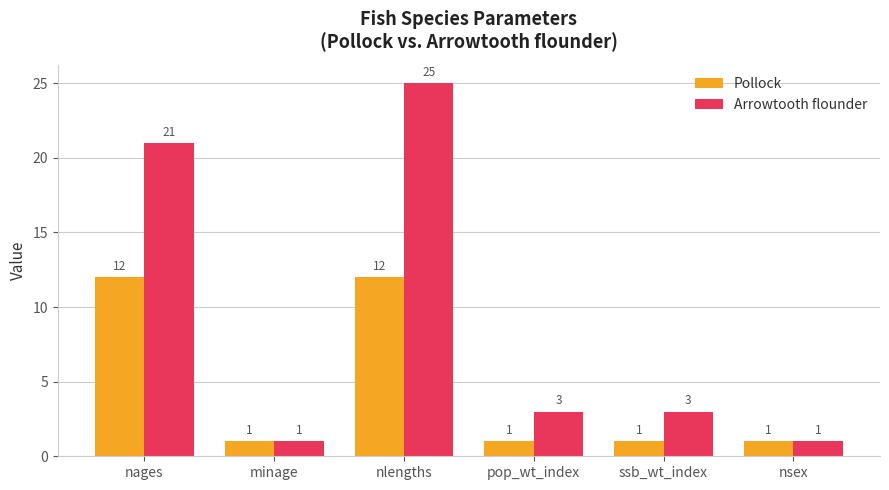

How many Pollock values are between 1 and 12?

6